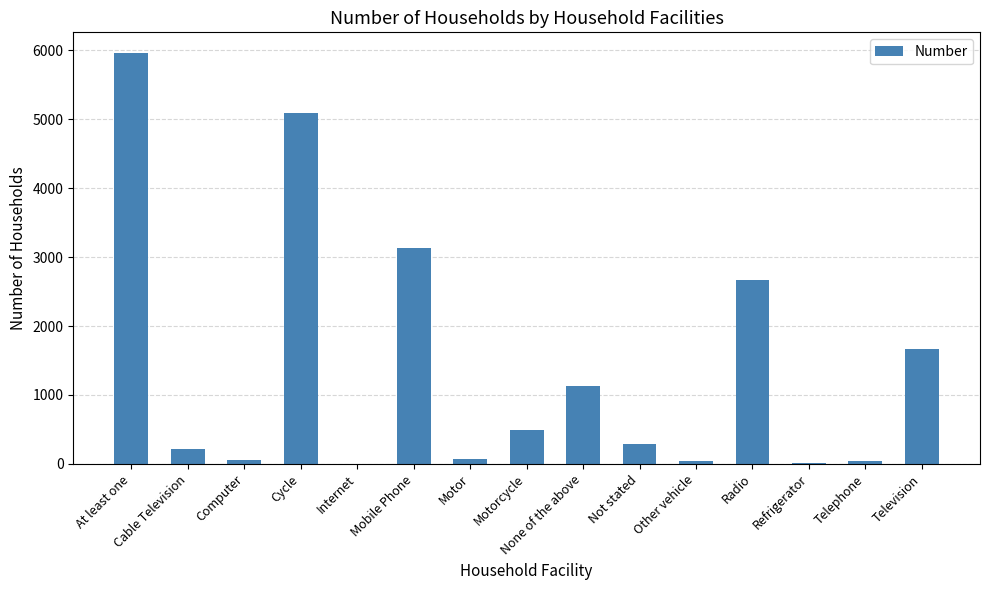

At which label is the value closest to 2982?

Mobile Phone